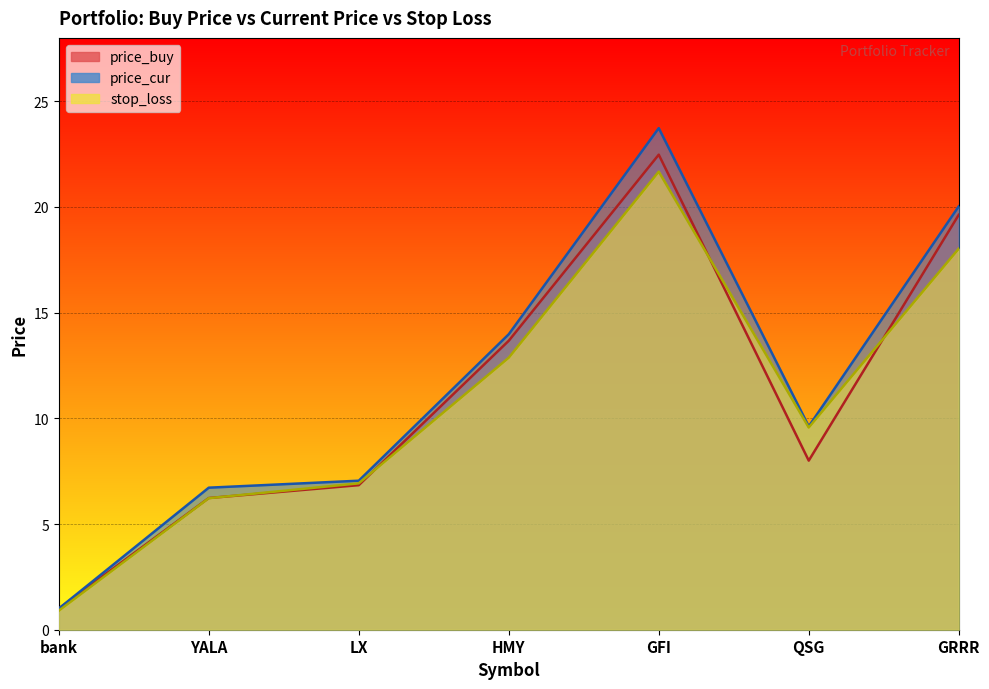

True or false: price_buy has a value of 3.5 at YALA.

False